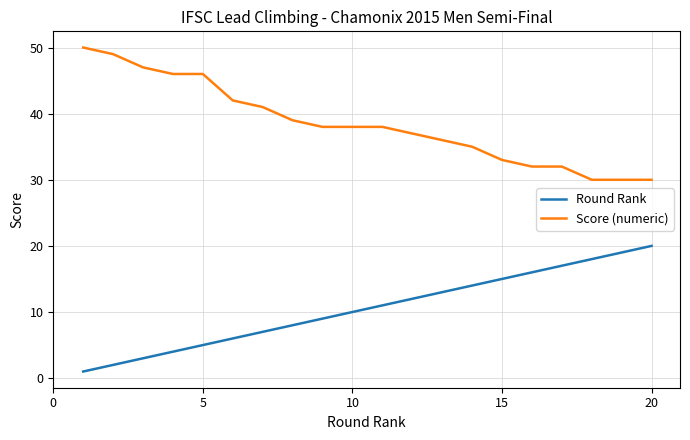

What is the lowest value of the Score (numeric) series?

30